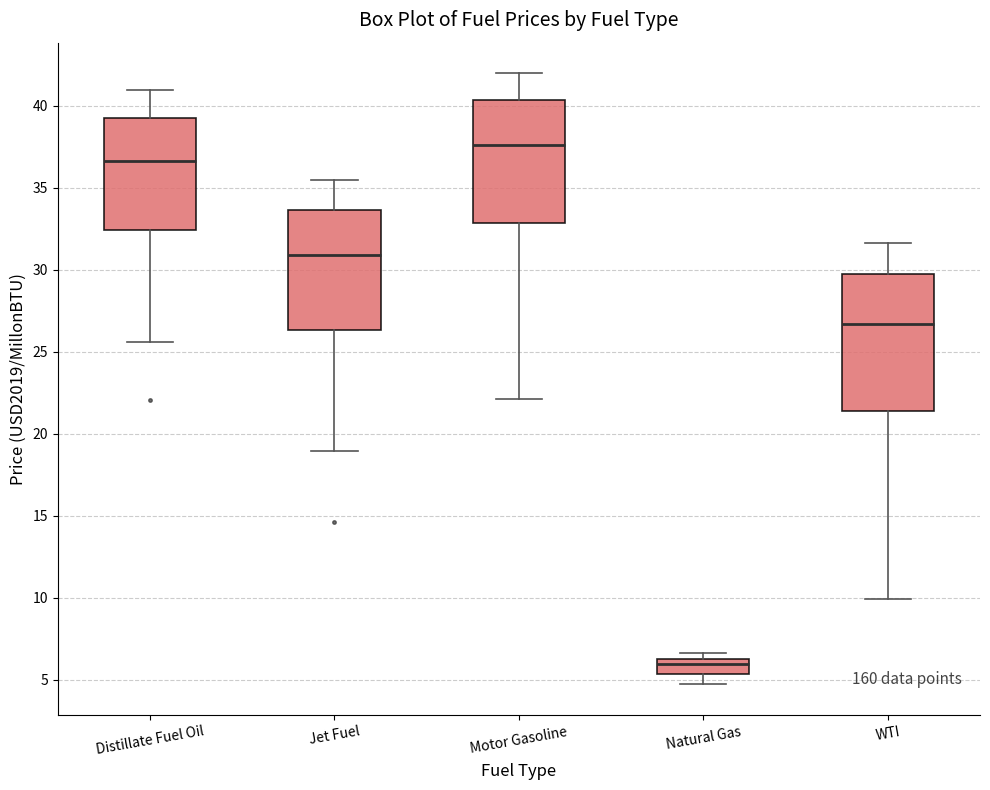

Comparing the boxes themselves (not the whiskers), which one is the tallest?

WTI